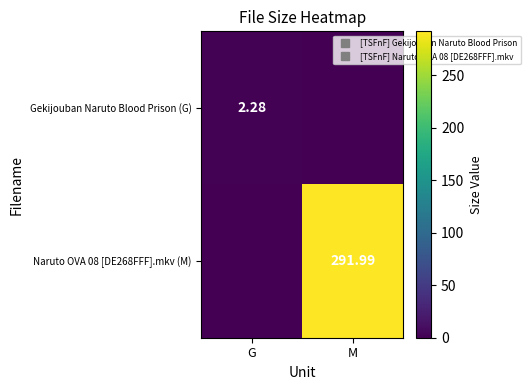

How many values in the Naruto OVA 08 [DE268FFF].mkv (M) series are below 291?

1